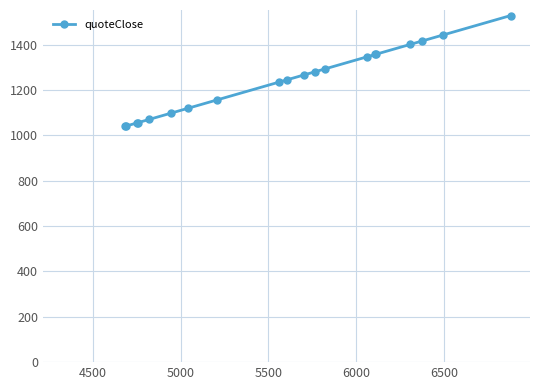

What is the average value?

1240.6